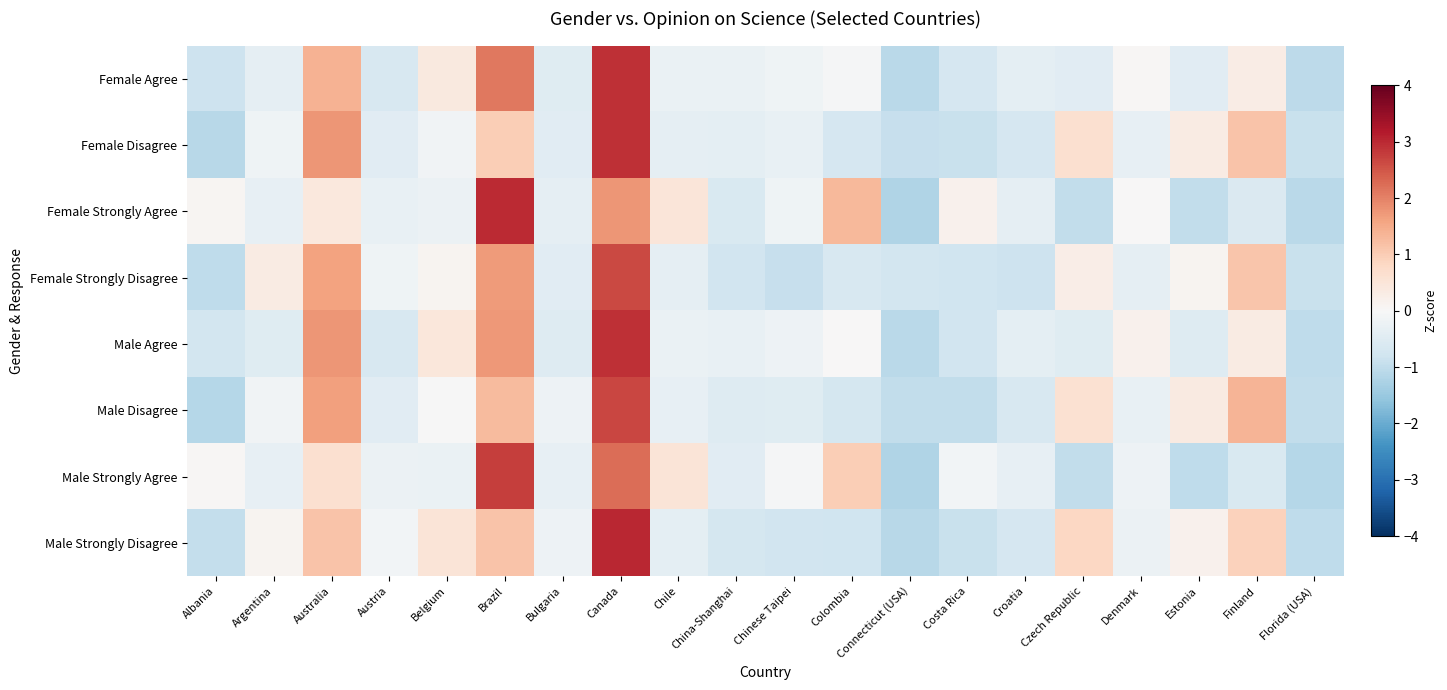

Which series has the largest range (max minus min)?

Female Strongly Agree